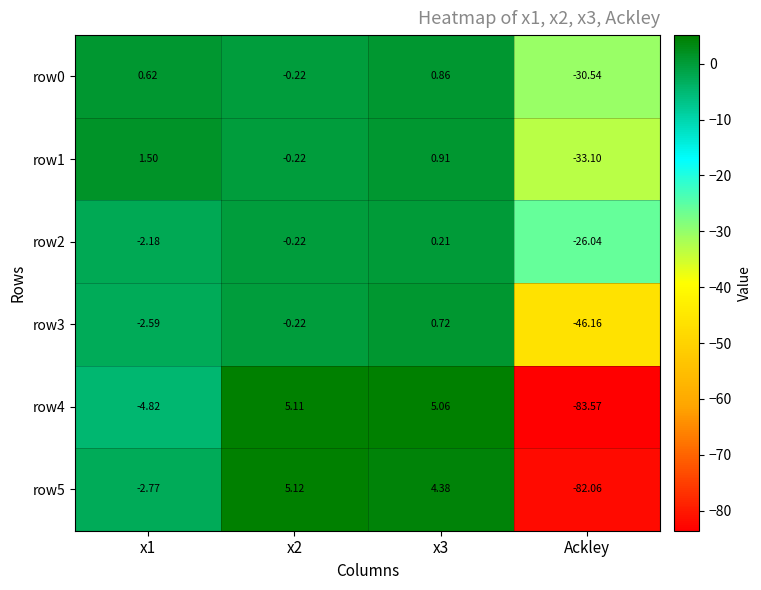

Which category has the lowest value across all series?

Ackley